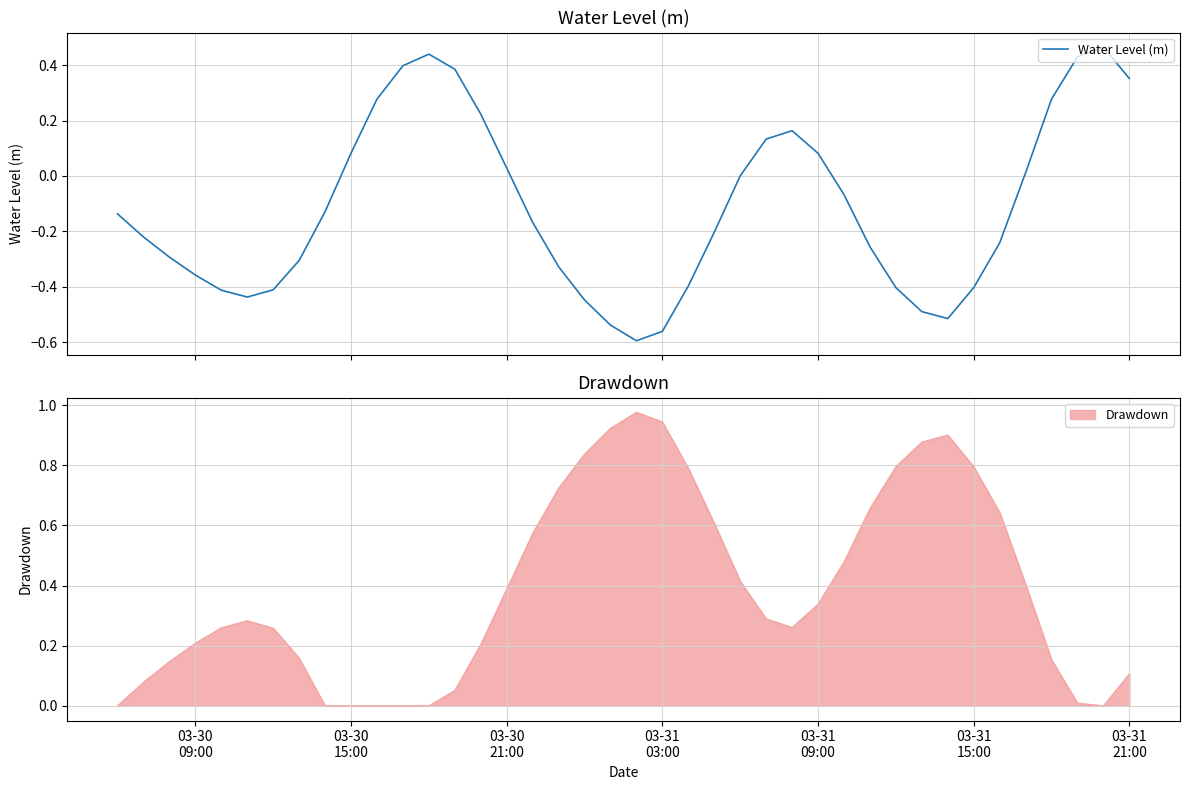

How many interior local peaks (higher than both neighbors) does the data have?

3